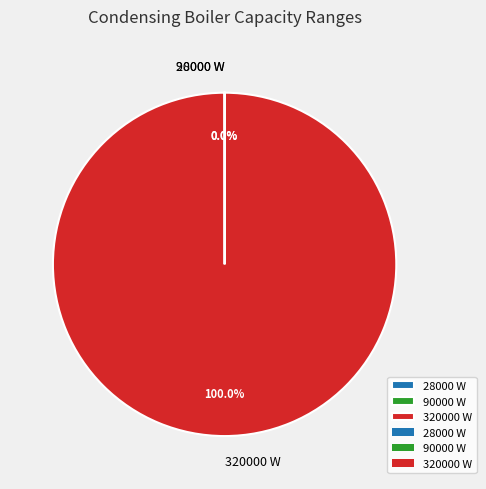

Does 320000 W represent more than half of the total?

Yes